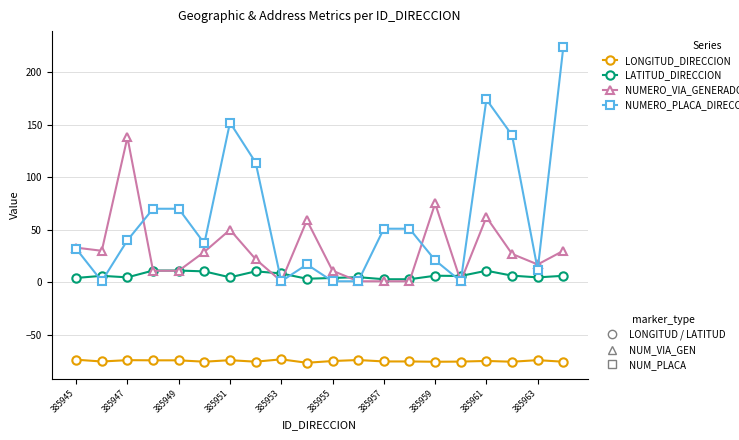

What is the smallest value displayed?

-76.5